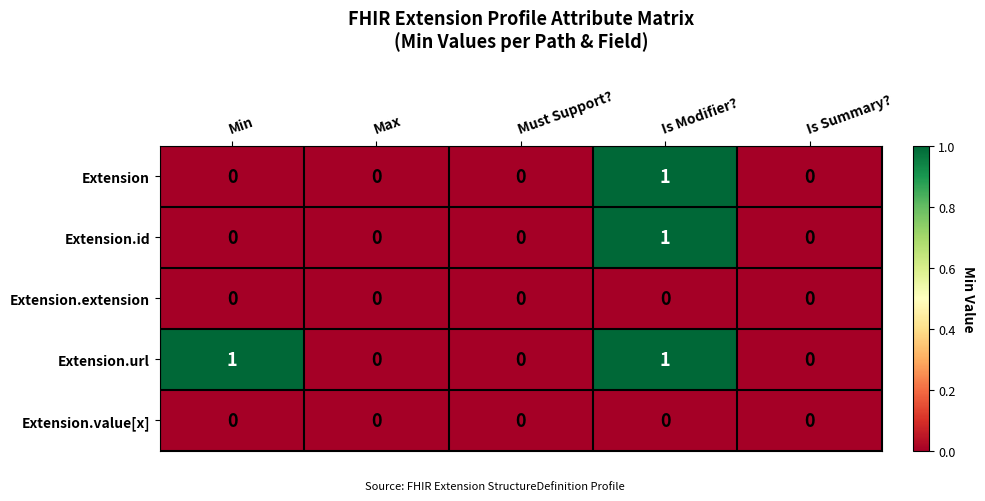

At which category is the sum across all series the highest?

Is Modifier?